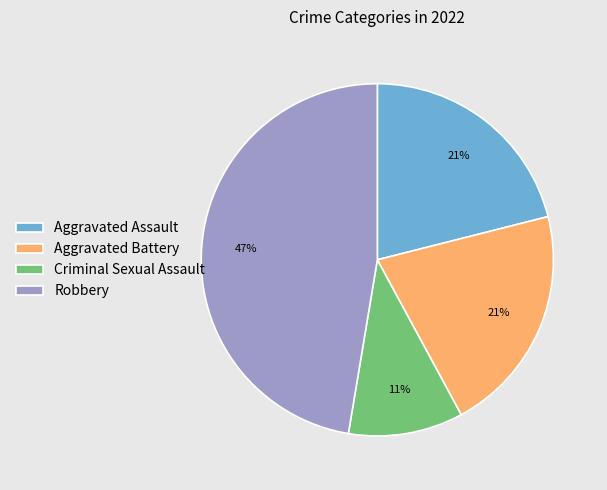

Is it true that Robbery is 47% of the pie?

True